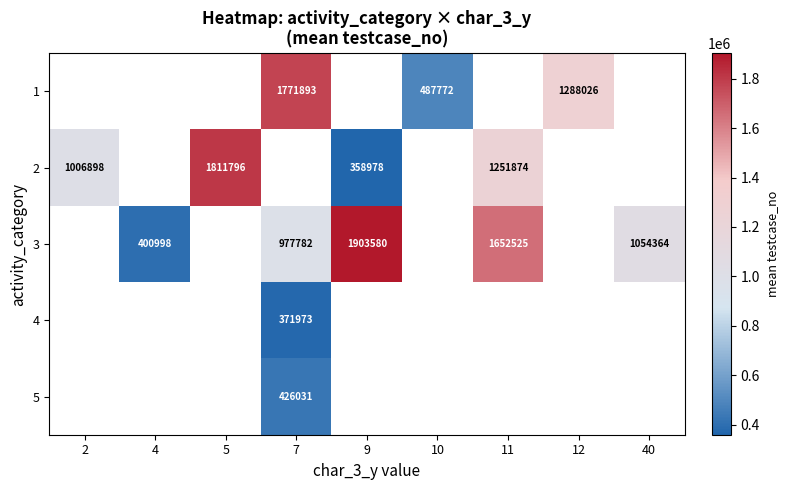

Between 11 and 7, which is larger?

7